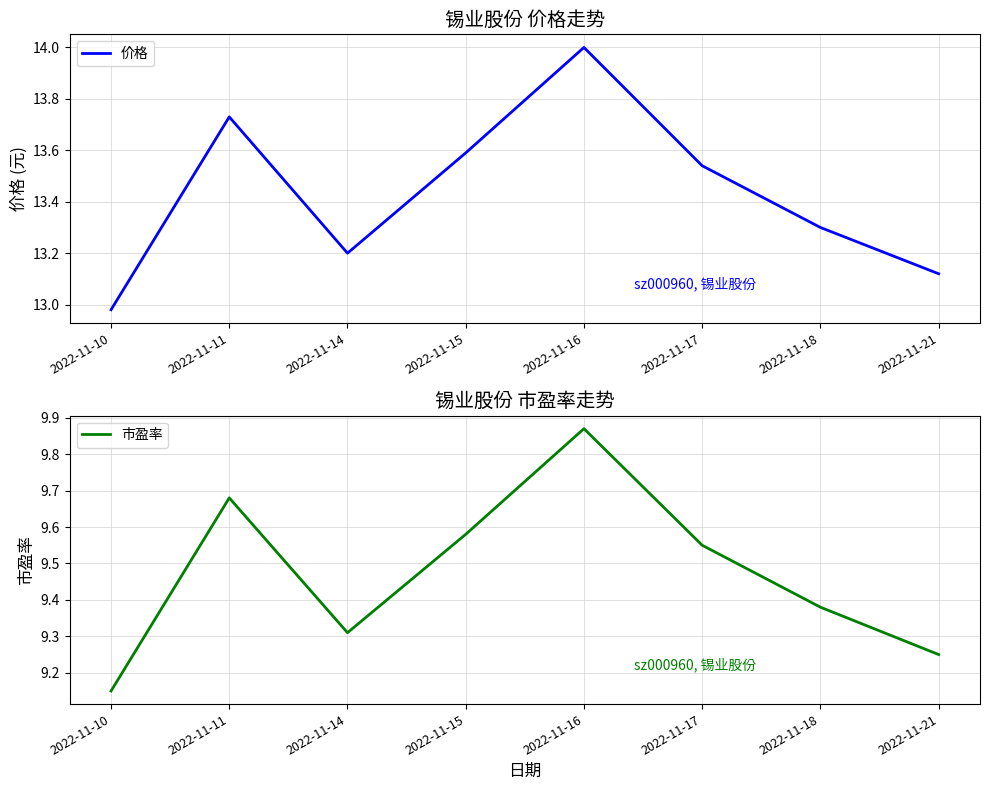

What are all the series names shown in the legend?

价格, 市盈率